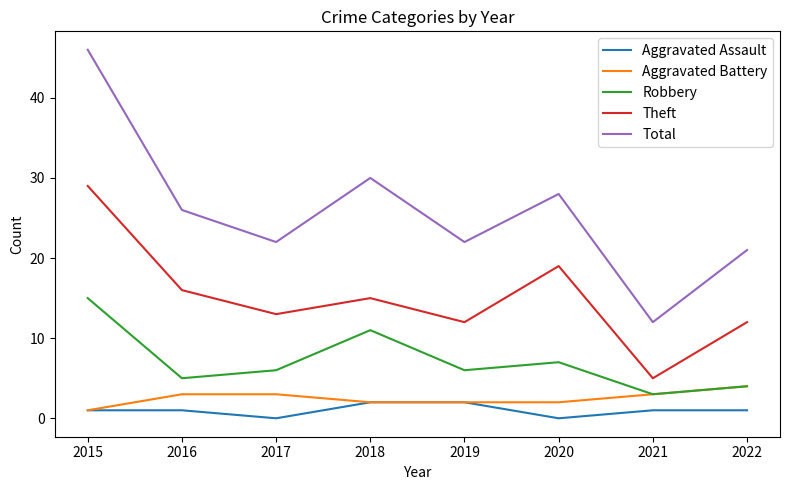

True or false: Theft has more than 0 points higher than both neighbors.

True